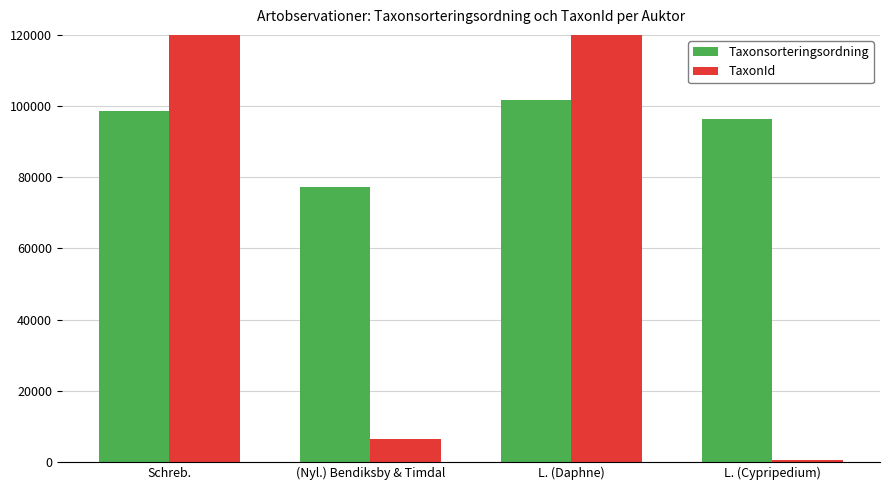

What is the sum of all TaxonId values?

451860